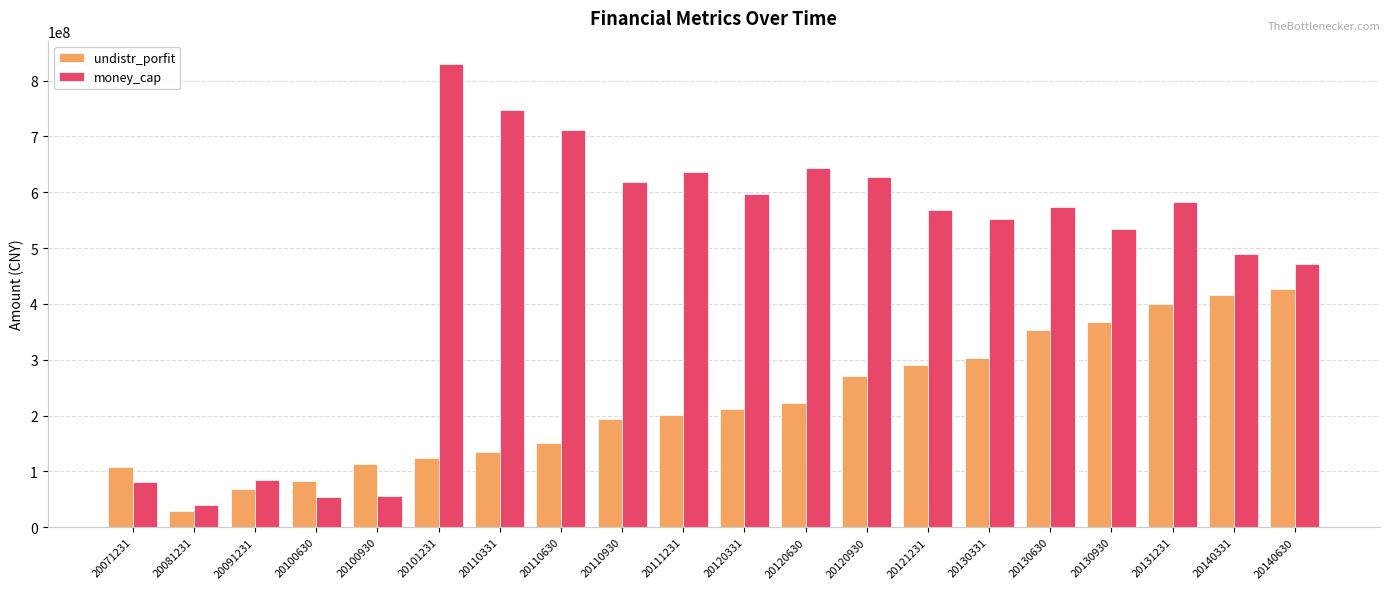

Which series changed the most between 20081231 and 20131231?

money_cap